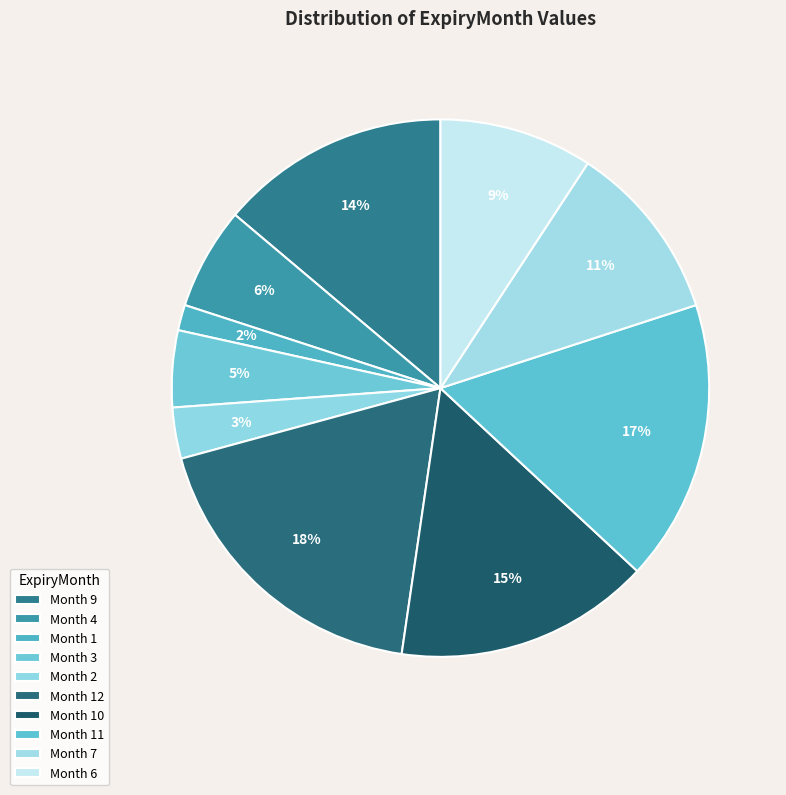

How many segments does this pie chart have?

10